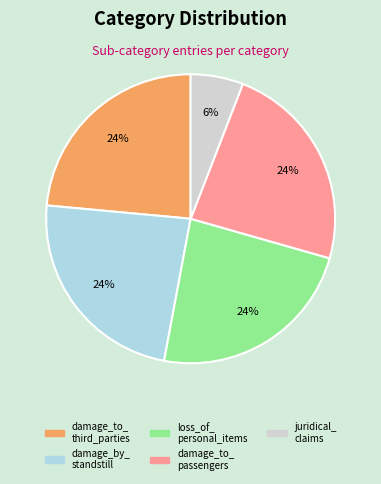

Is there a majority slice in this chart?

No